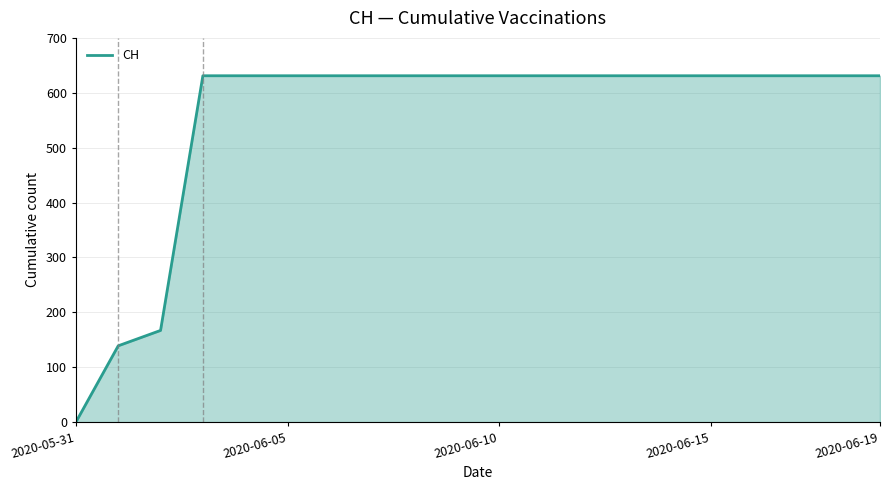

How many values are above zero?

19